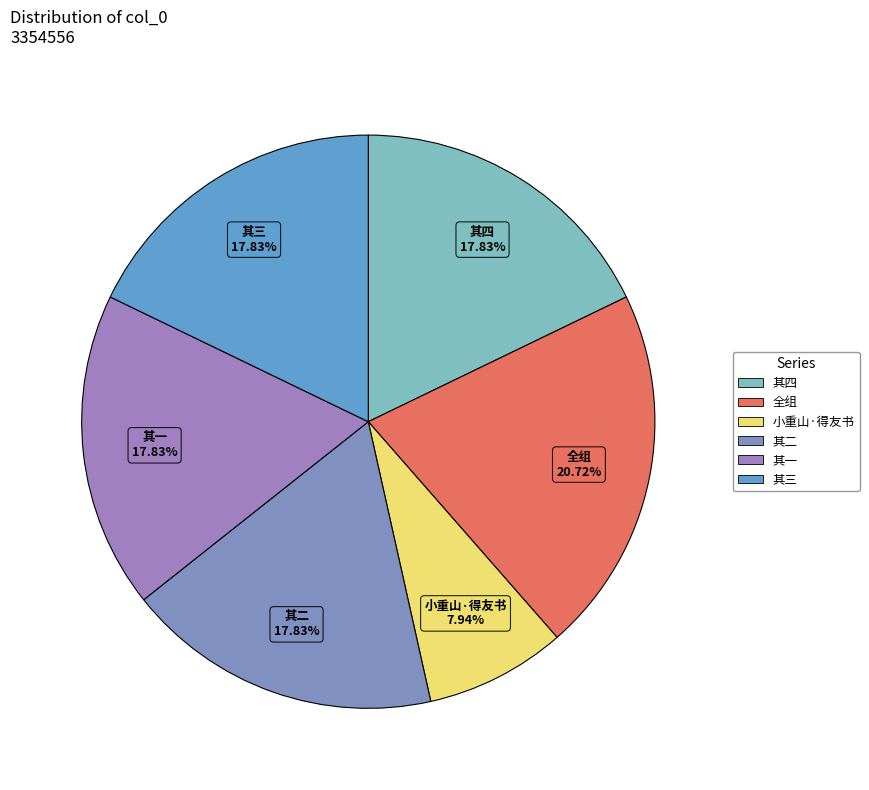

To the nearest percent, what percentage of the pie is 小重山·得友书?

8%